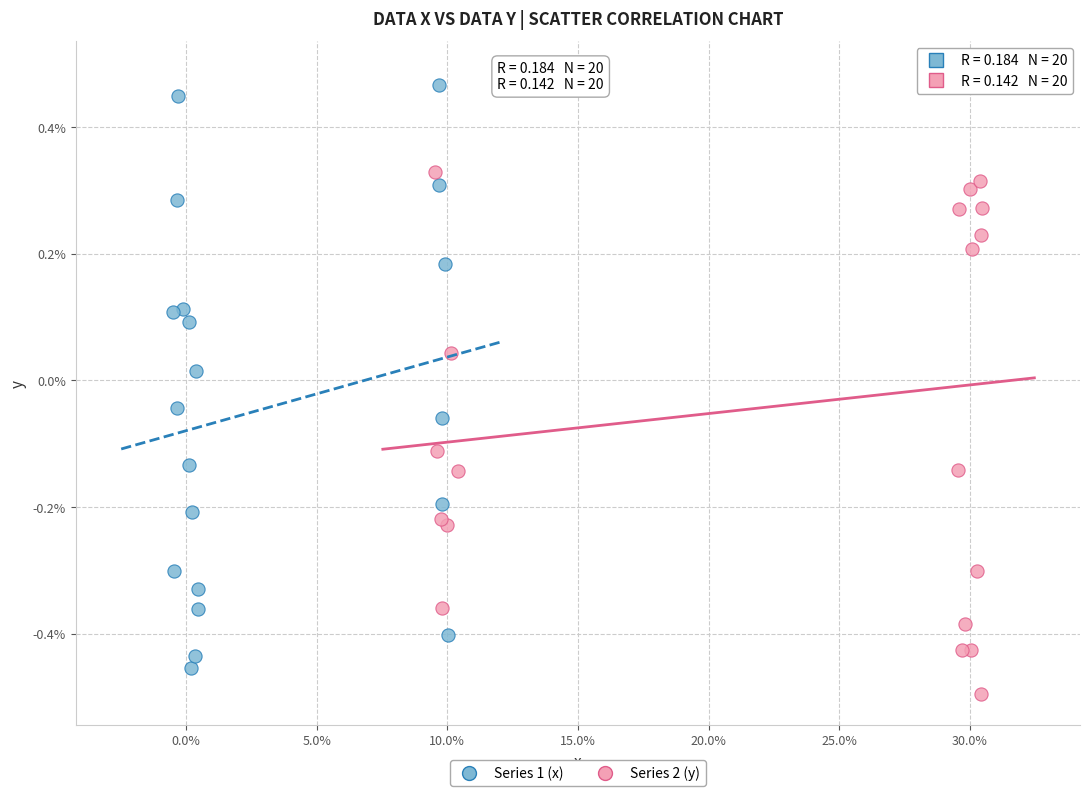

What are all the series names shown in the legend?

Series 1 (x), Series 2 (y)